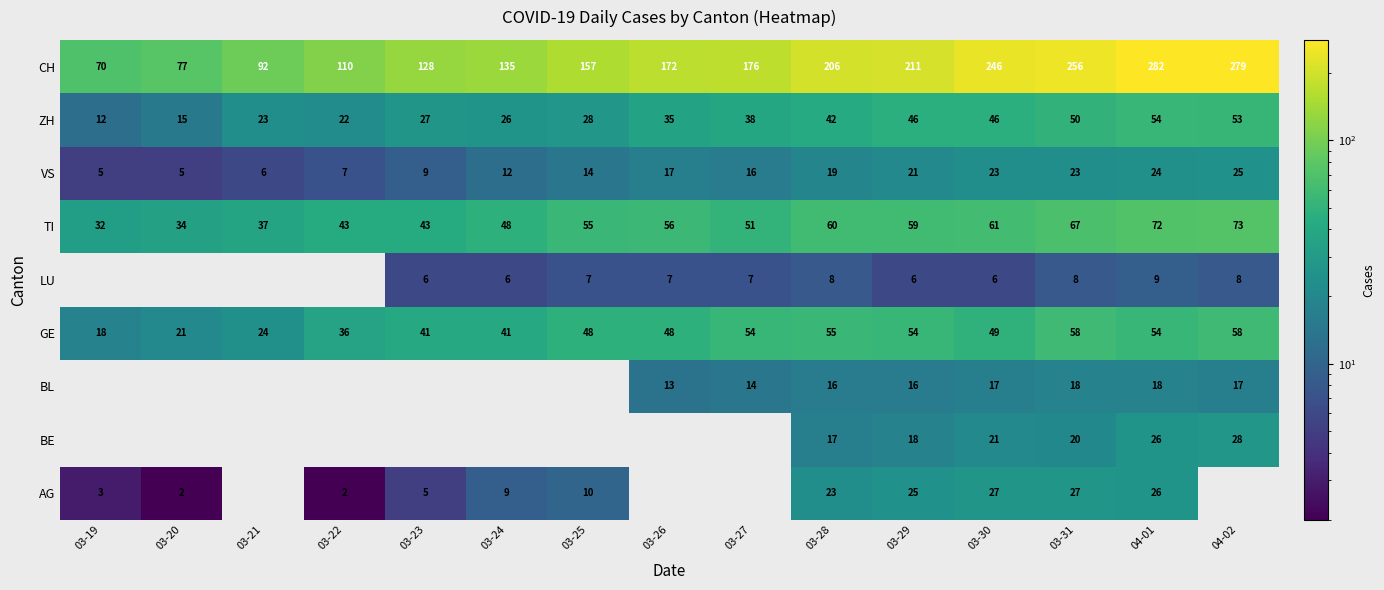

What is the sum of all VS values?

226